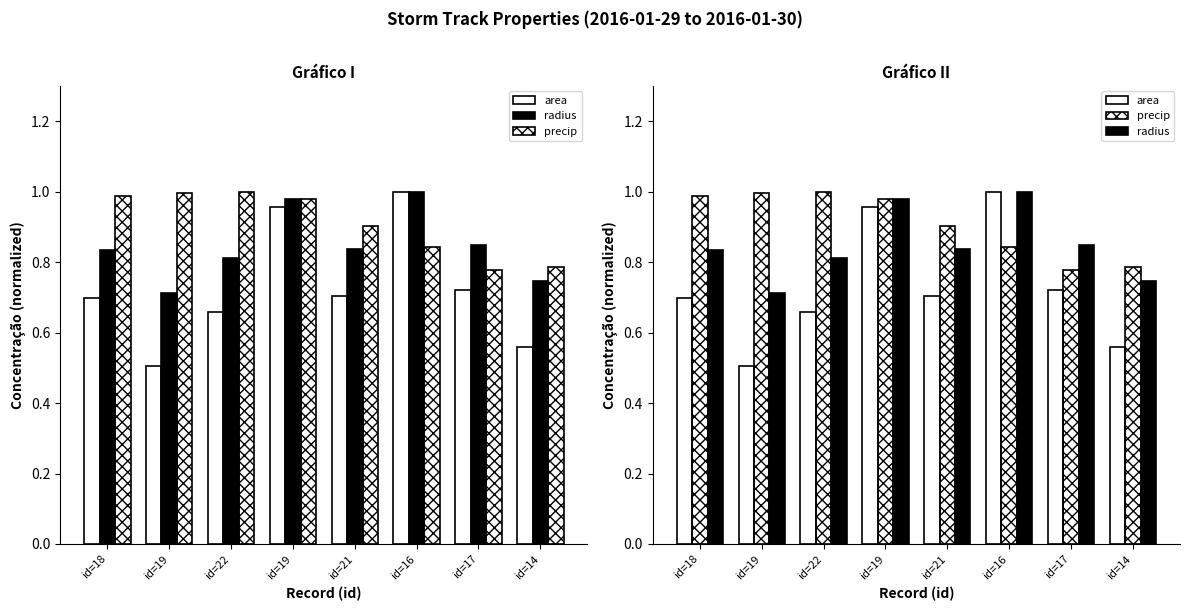

At how many categories does at least one series exceed 0?

8